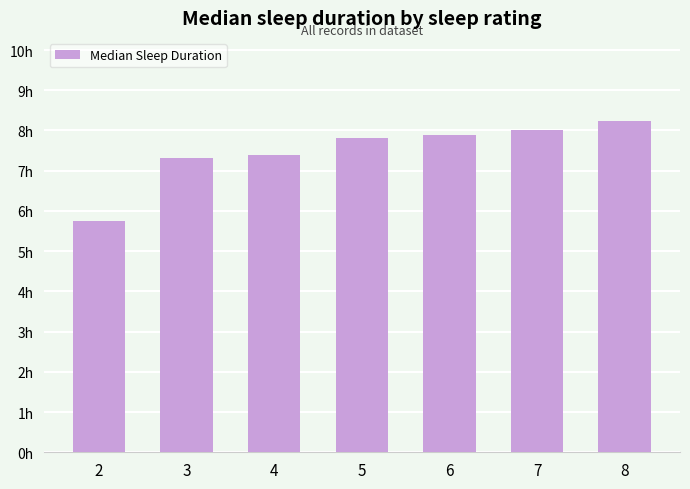

At which label does the data first exceed 28170?

6